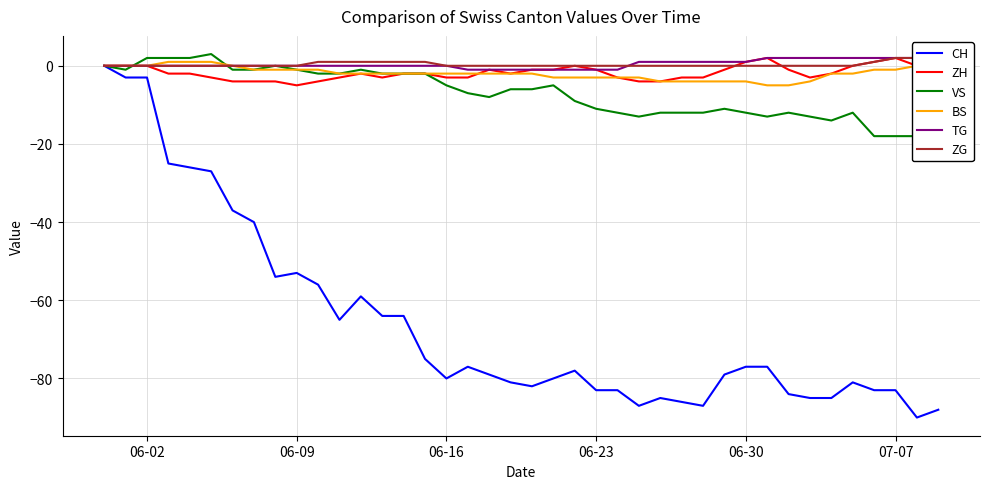

What is the difference between the second highest and minimum values in the ZH series?

7